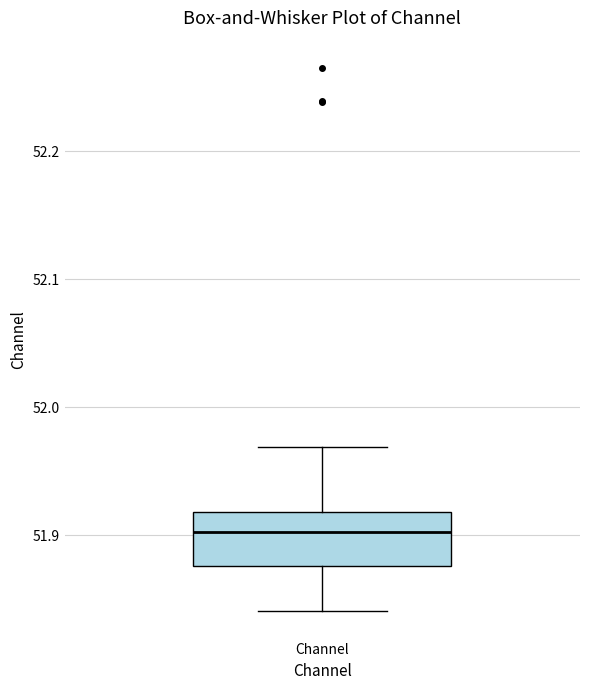

Transcribe this box plot: give where the median line is, the range the box spans, and where the two whiskers end, as read against the y-axis. The values are not printed on the chart, so give them approximately, as read against the axis.

median 51.90, box 51.88 to 51.92, whiskers 51.84 to 51.97